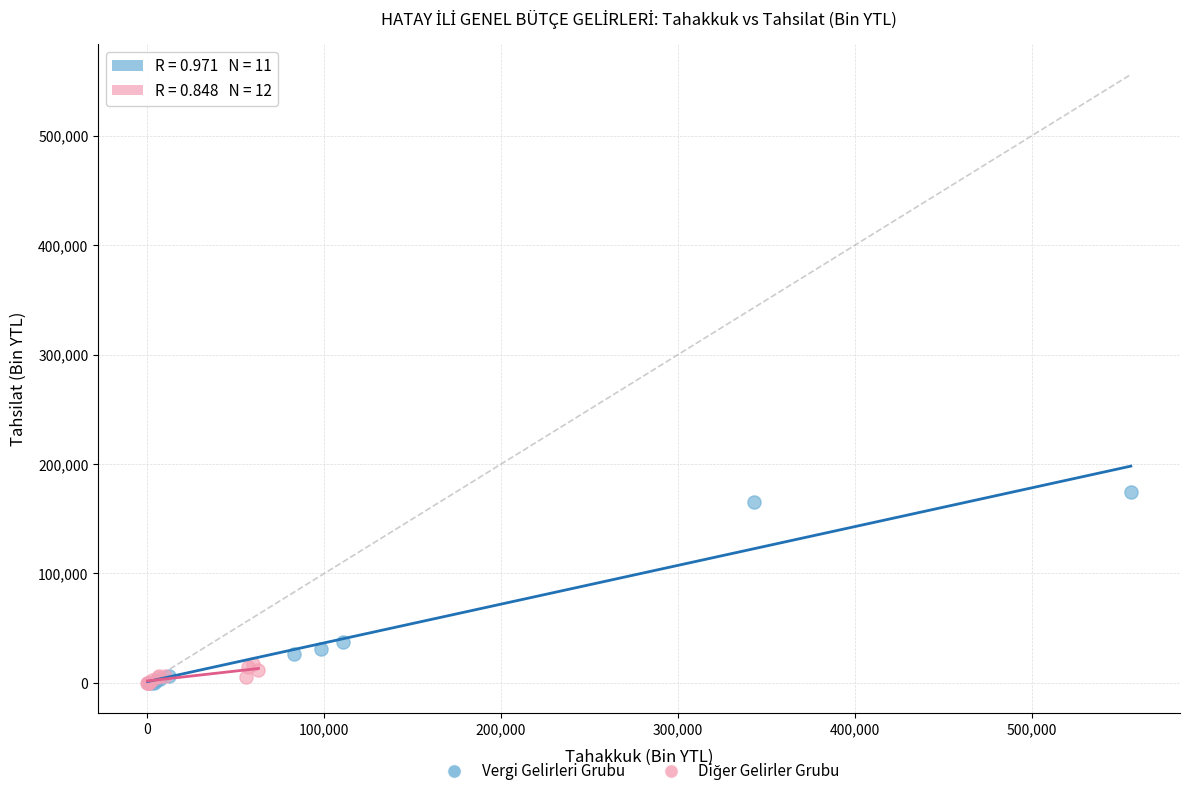

Which series has the widest spread of Y values?

Vergi Gelirleri Grubu